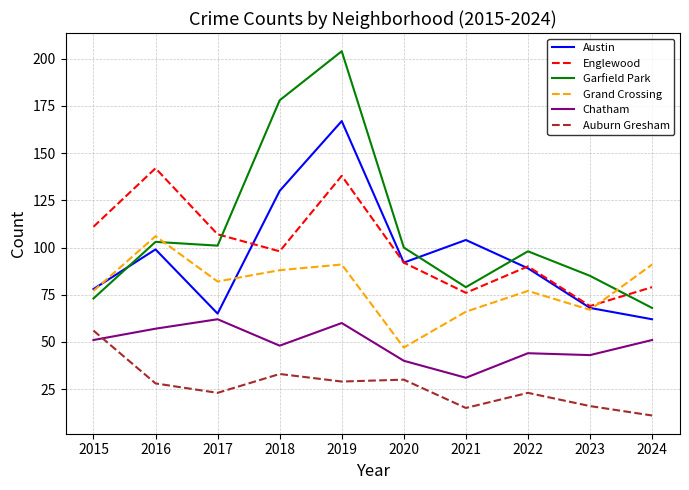

How many lines are shown in the chart?

6